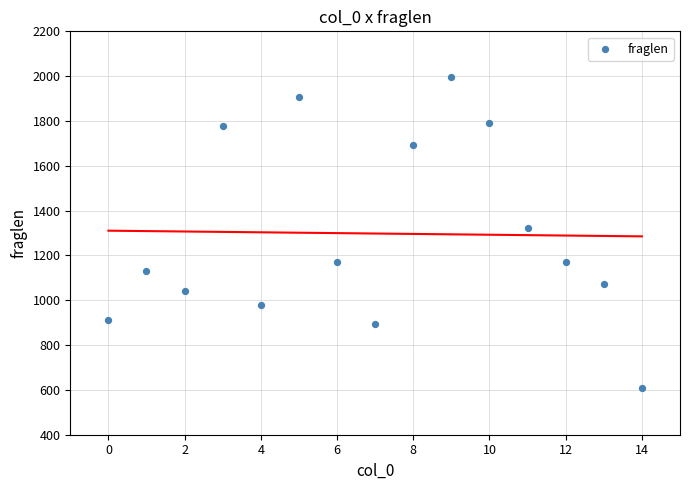

What is the range of X values (max minus min)?

14